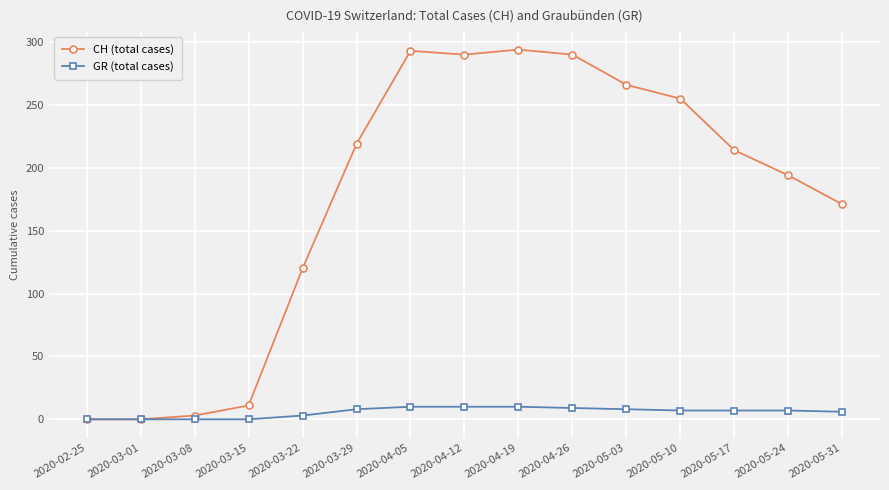

What is the total value across all series at 2020-04-26?

299